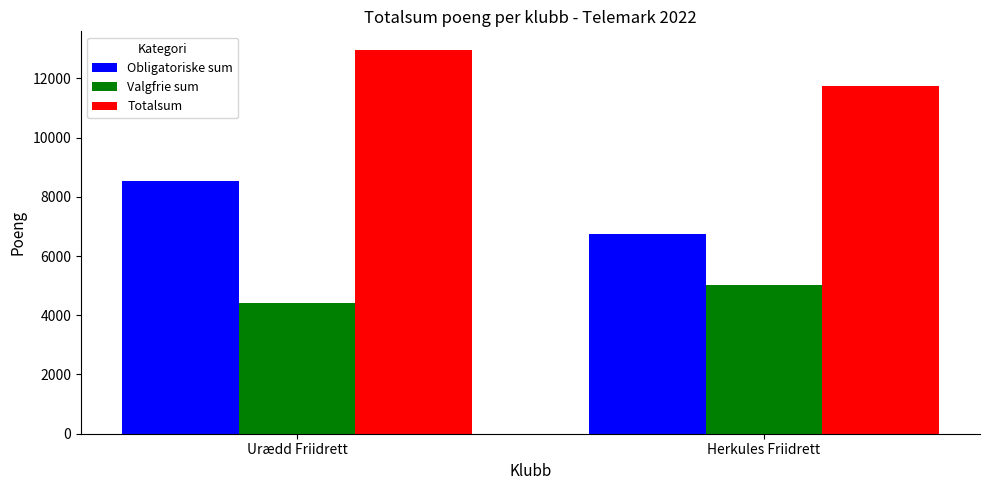

Which series has the largest total across all categories?

Totalsum